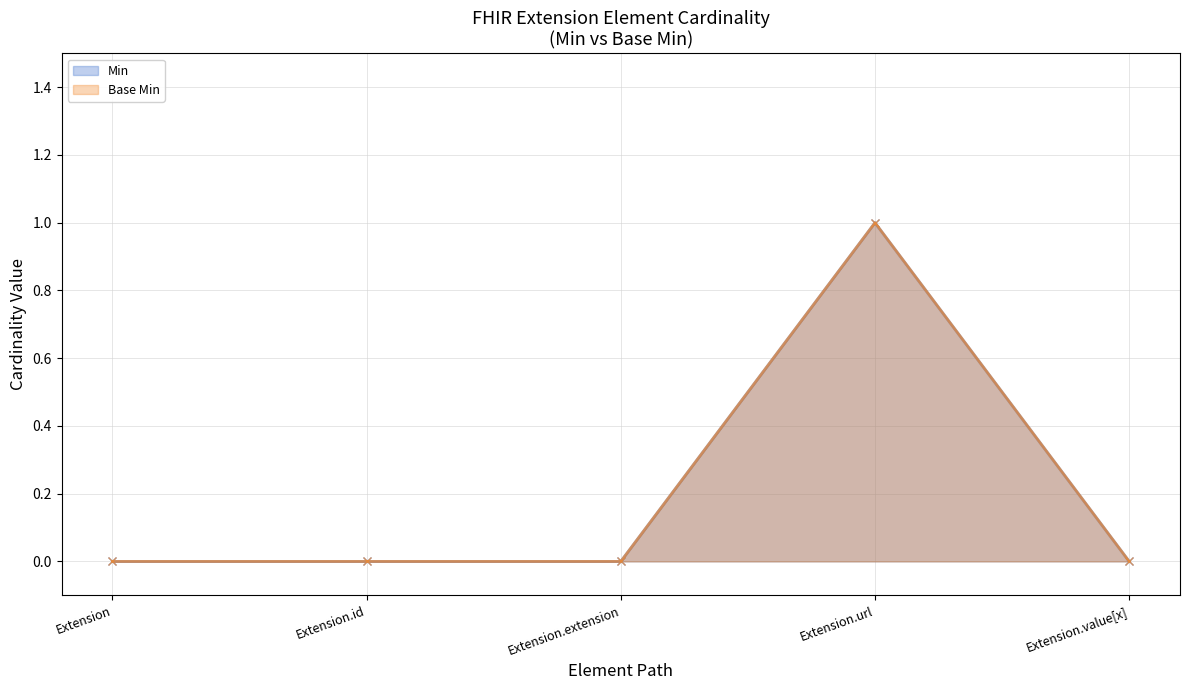

Which series has the largest range (max minus min)?

Min